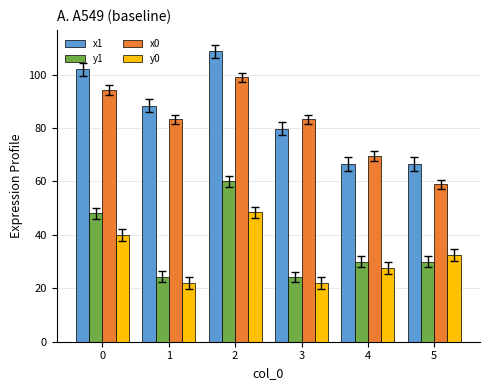

Is the value of x1 at 2 greater than the value of y1 at 5?

Yes